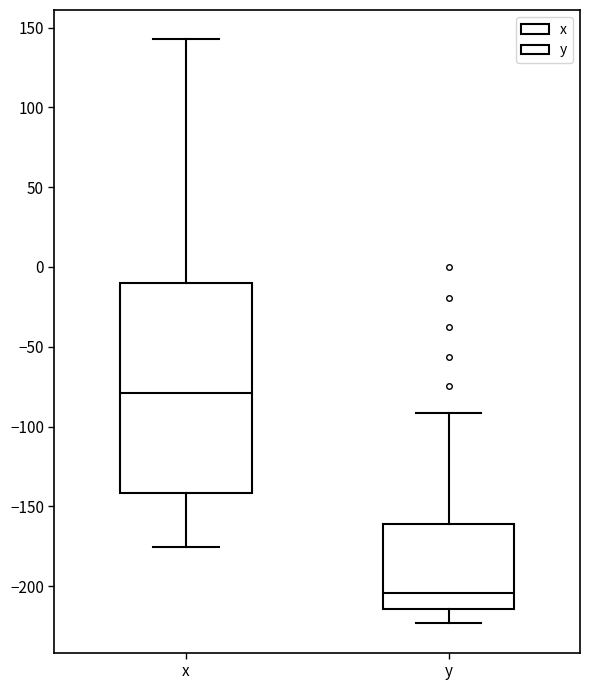

Which box's median line is the highest?

x